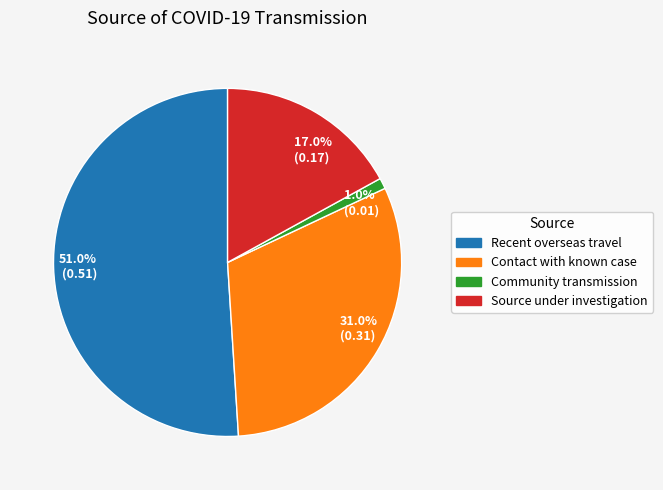

True or false: Recent overseas travel accounts for 51% of the total.

True